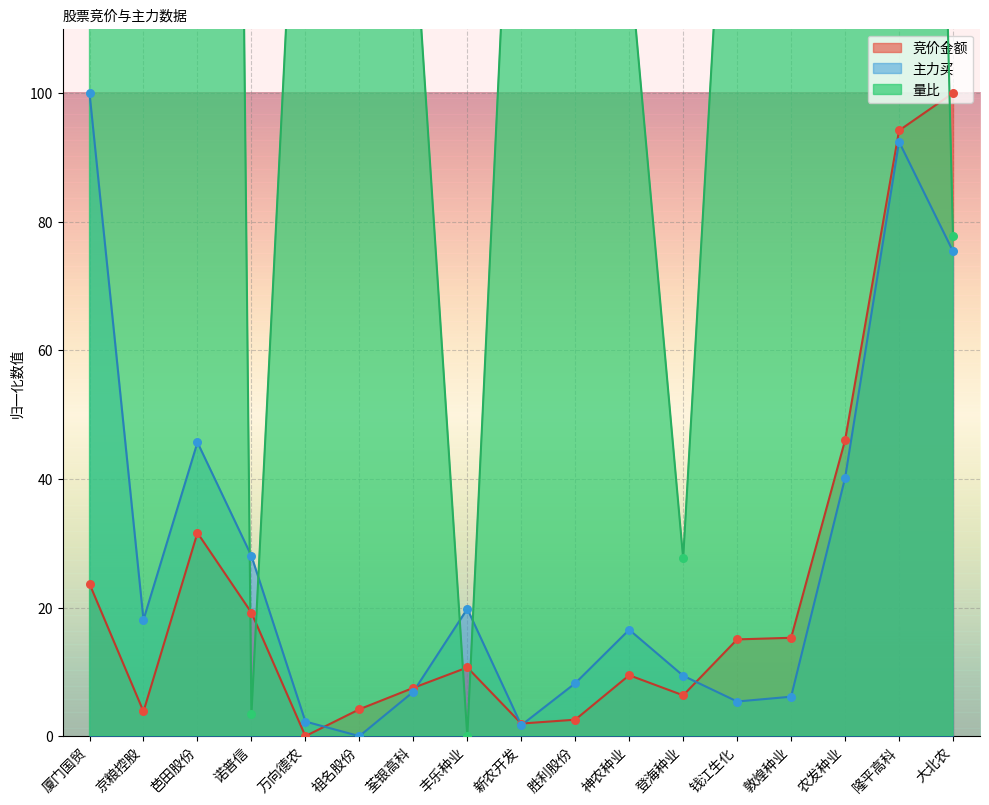

Which series contains the lowest Y value?

竞价金额